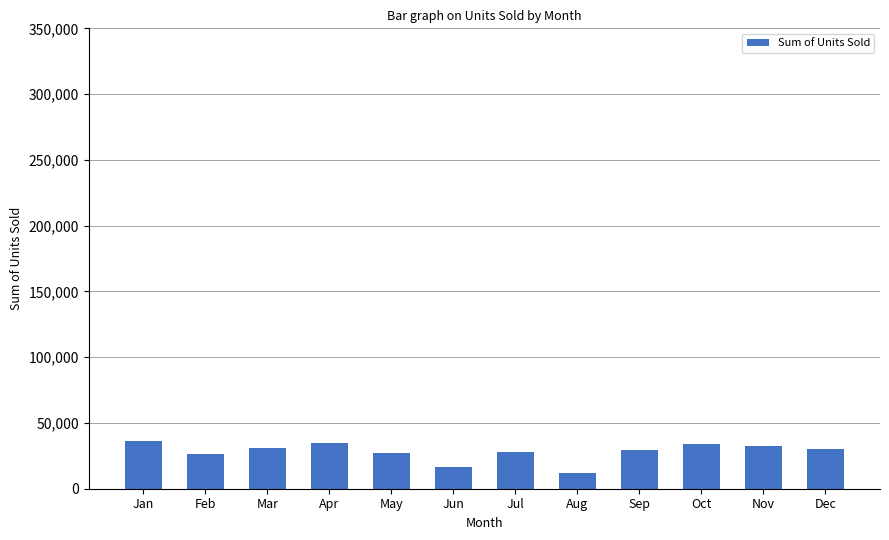

What is the smallest value displayed?

12077.0